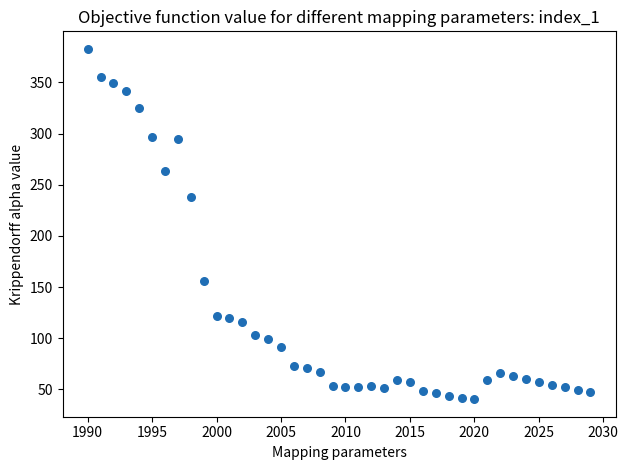

What is the range of X values (max minus min)?

39.0